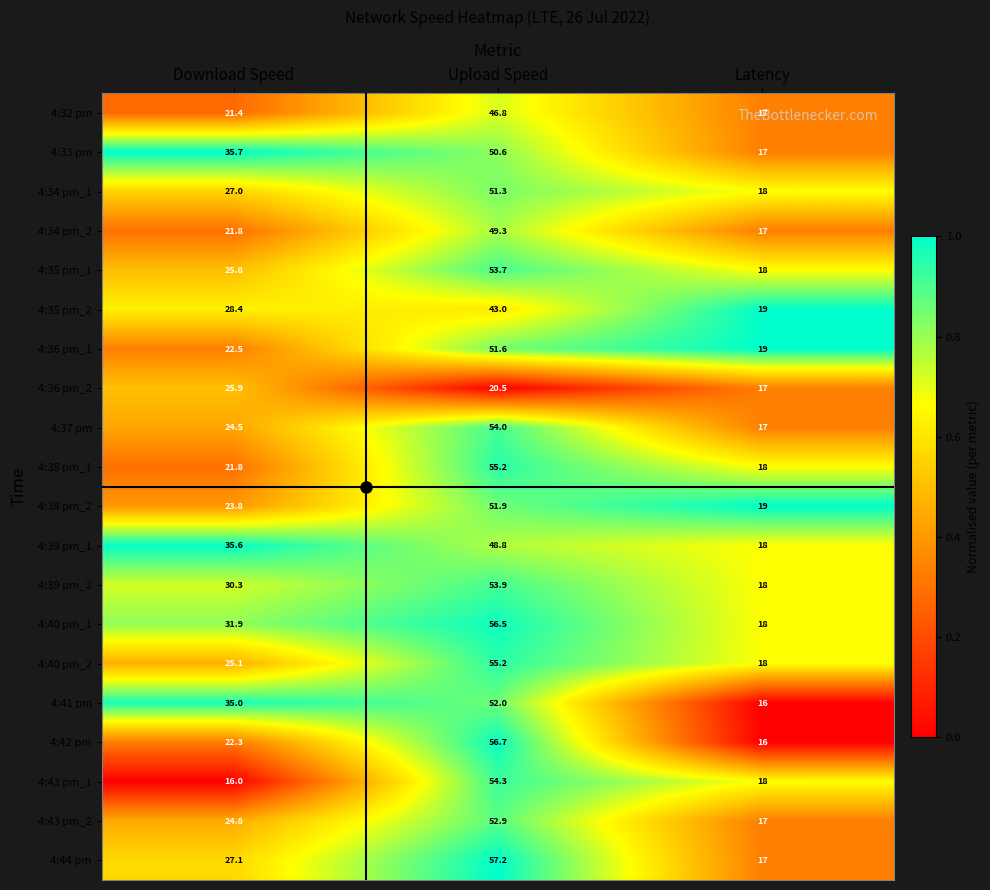

Which series changed the most between Upload Speed and Latency?

4:42 pm